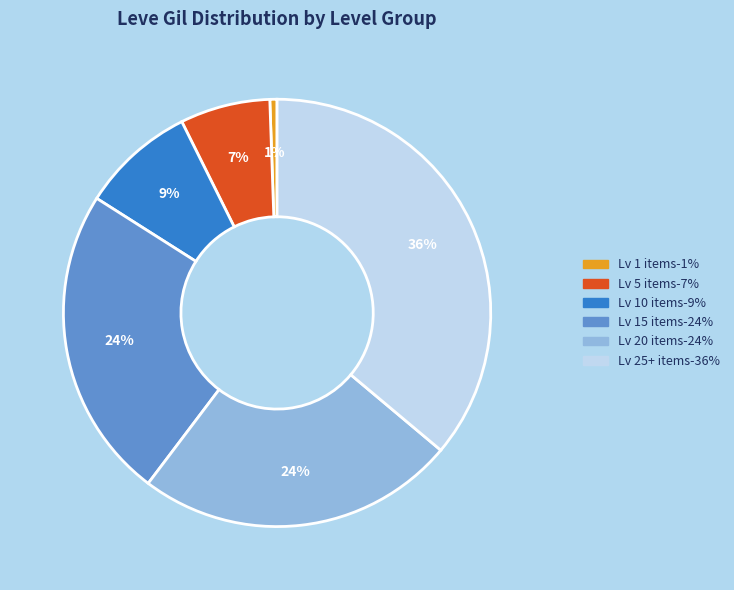

To the nearest percent, what is the average slice percentage?

17%